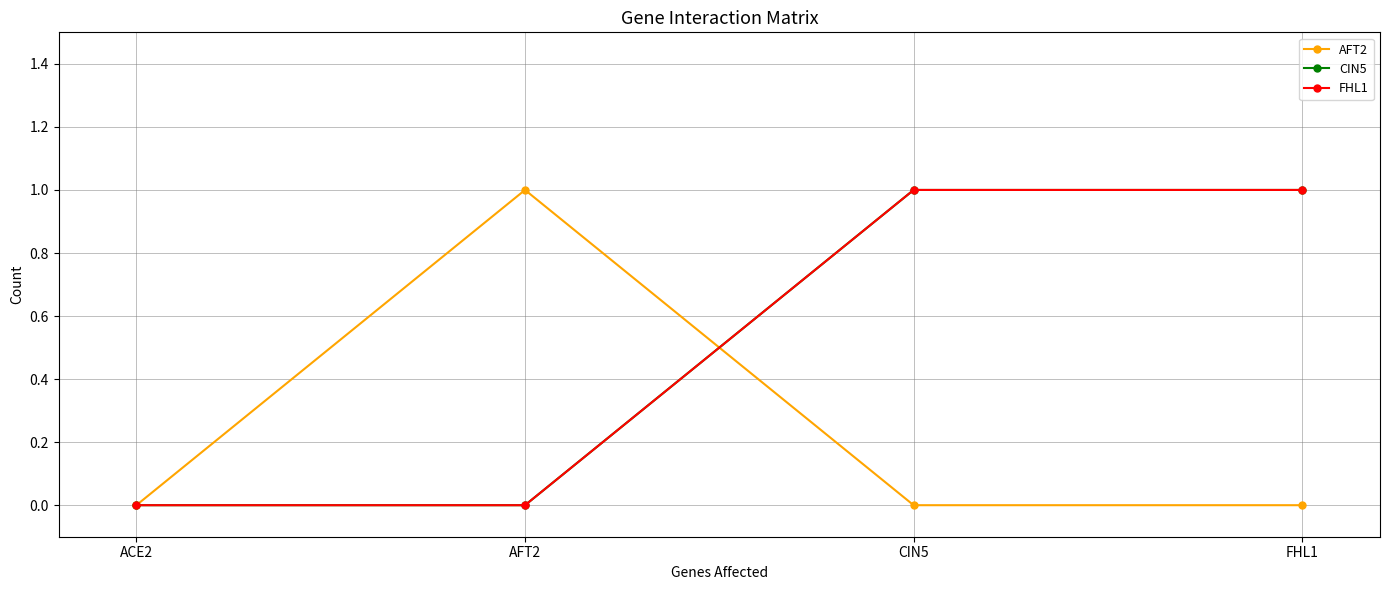

Is this an area chart (filled region under the line)?

No